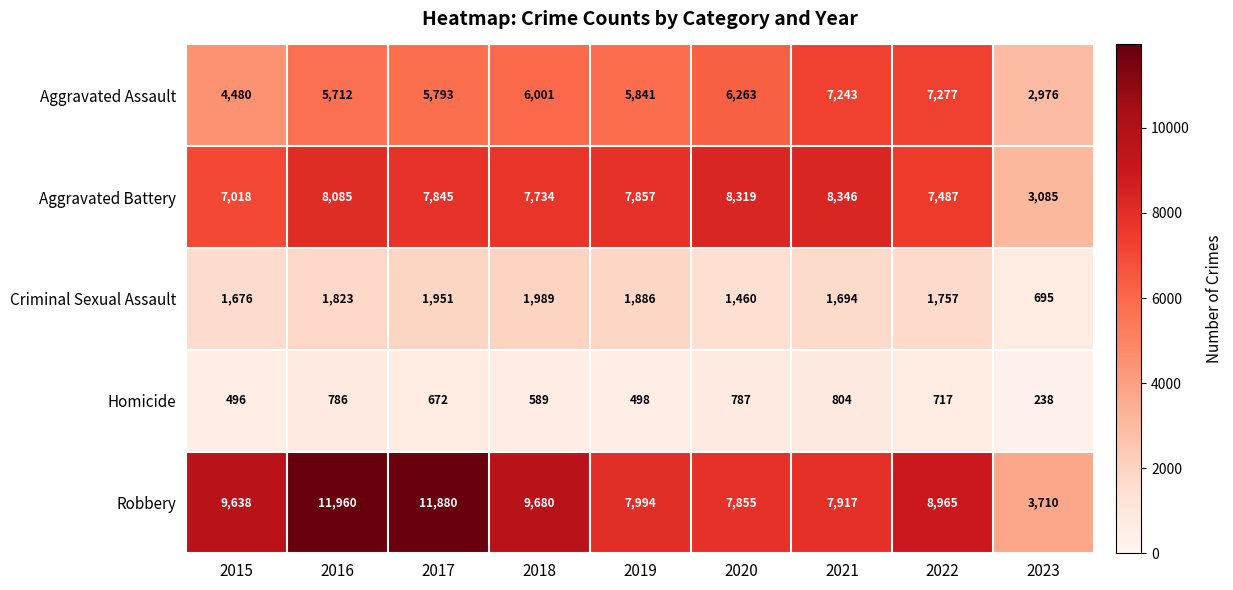

What is the difference between the highest and lowest values at 2020?

7532